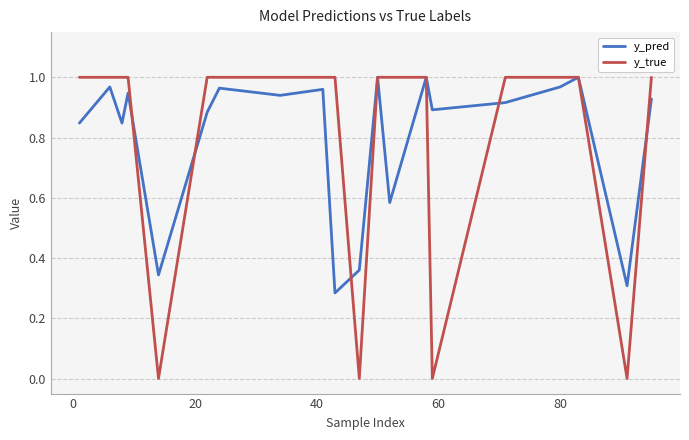

Which series has the widest spread of values?

y_true